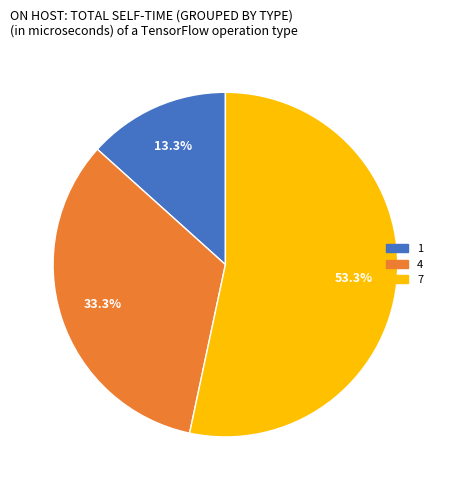

True or false: 4 accounts for 20% of the total.

False